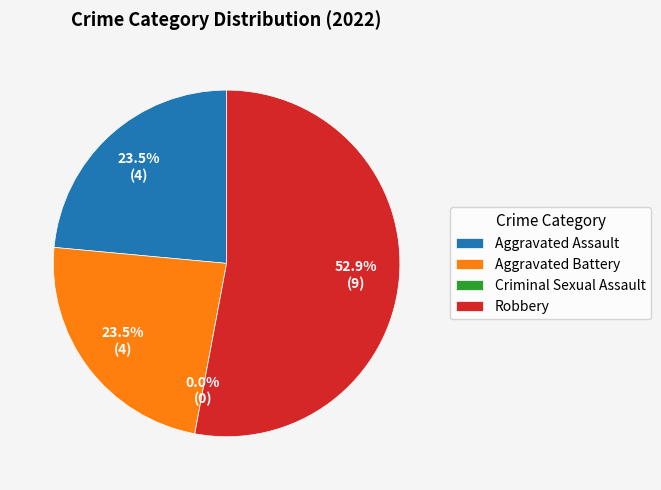

Count the number of slices in the pie.

4